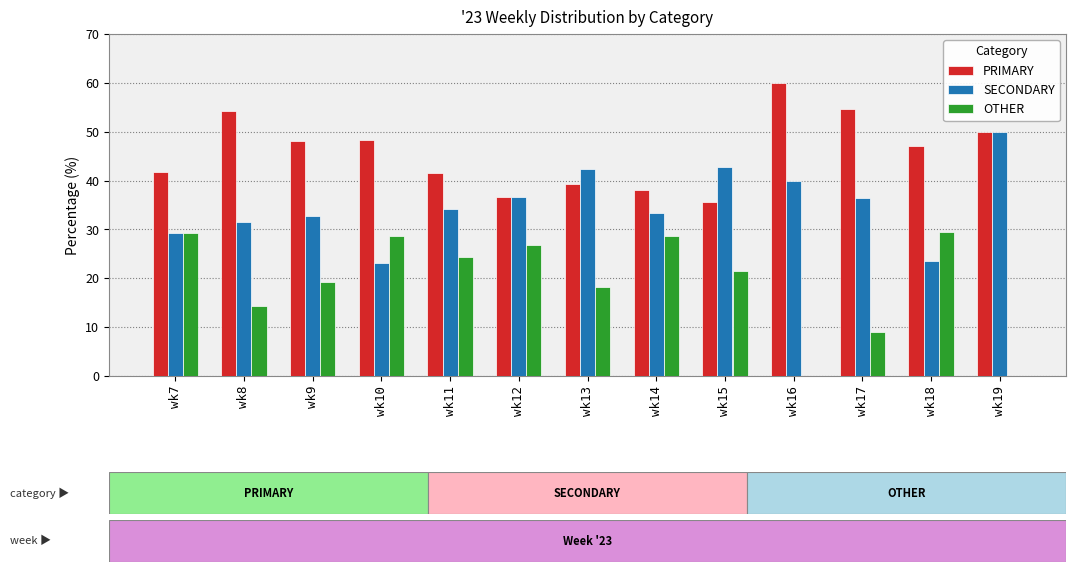

At which label does OTHER first exceed 21?

wk7